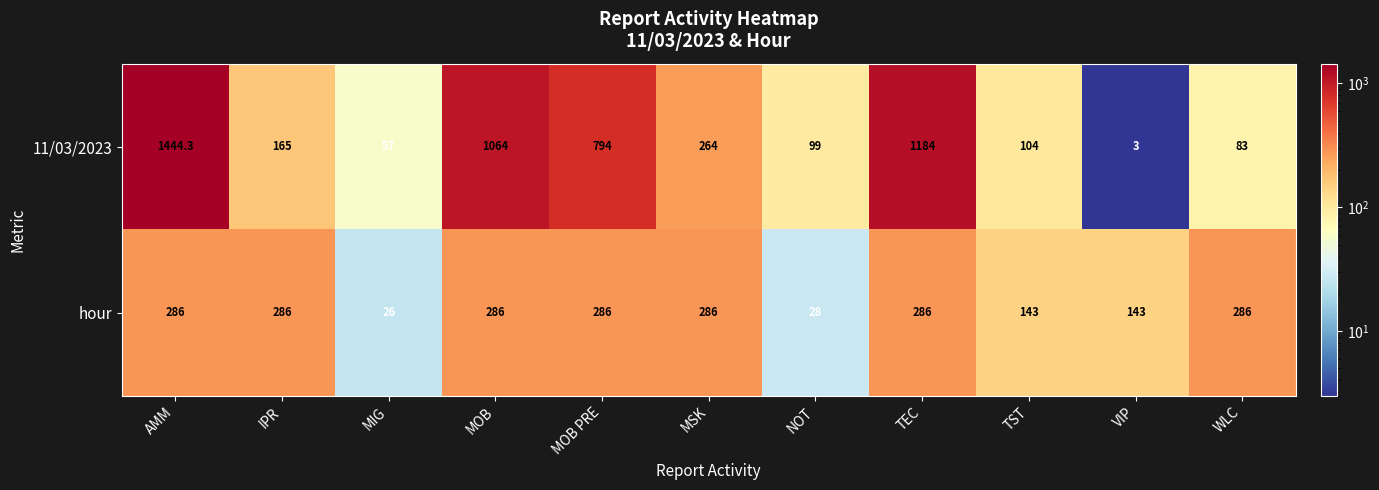

What is the greatest value displayed?

1444.3